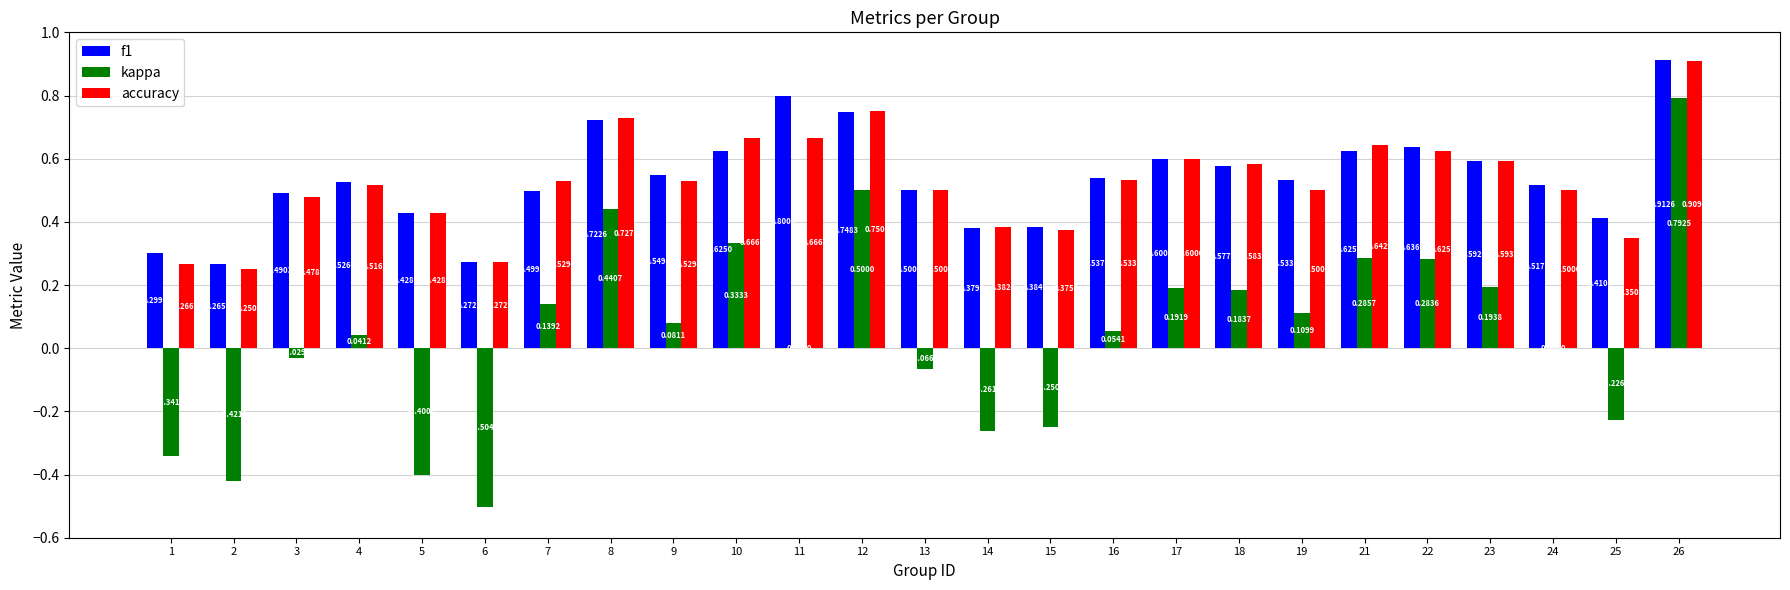

Are the bars horizontal?

No